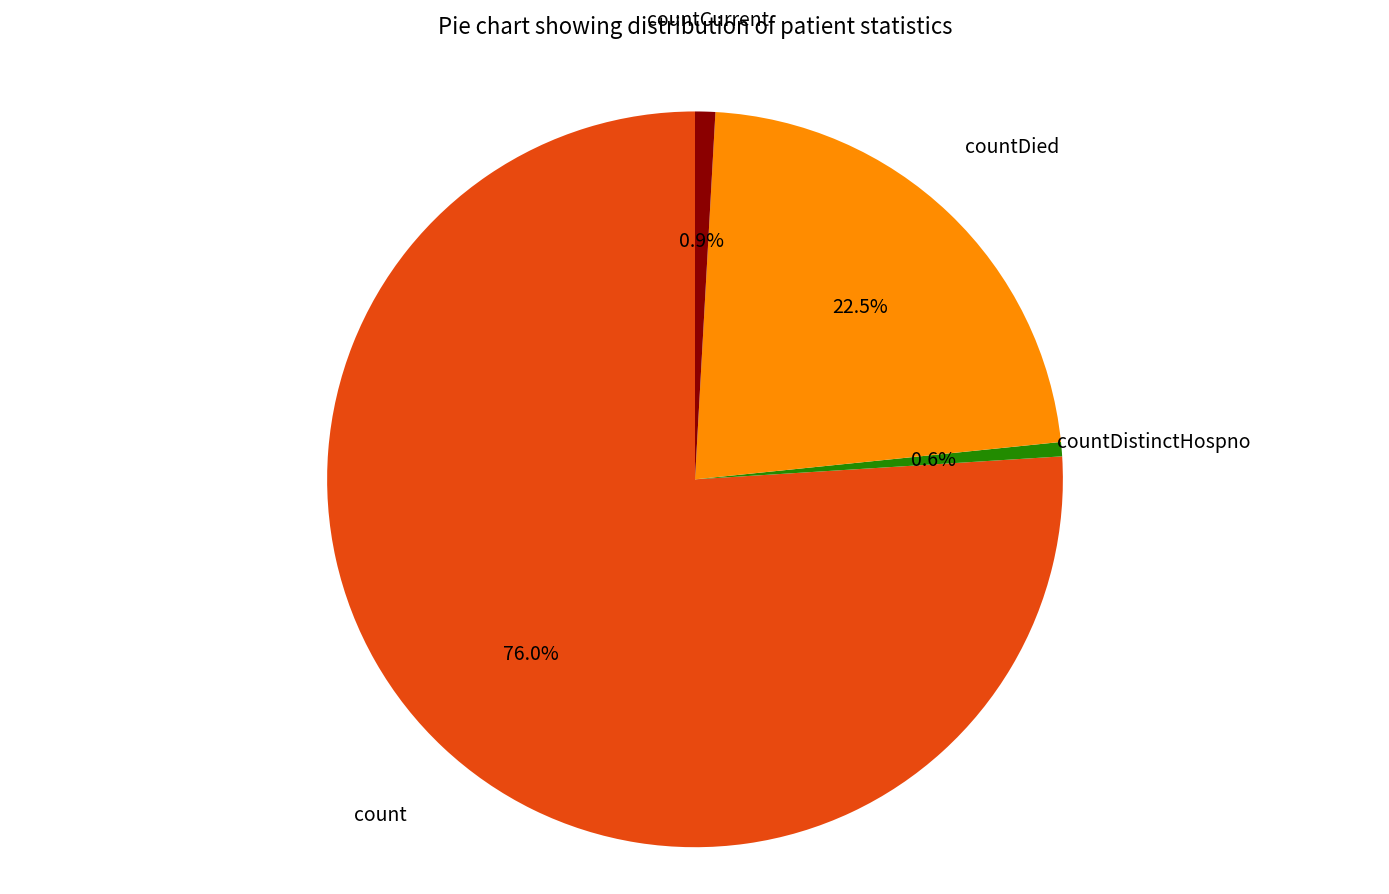

How many segments does this pie chart have?

4